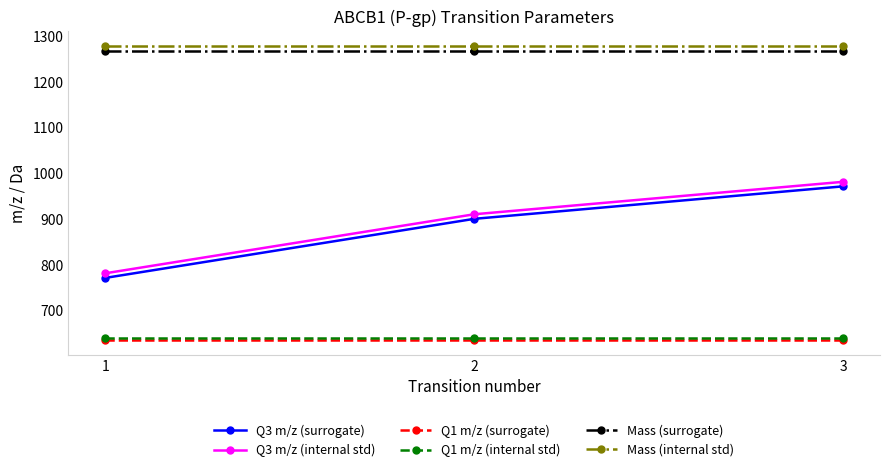

At which category is the sum across all series the highest?

3